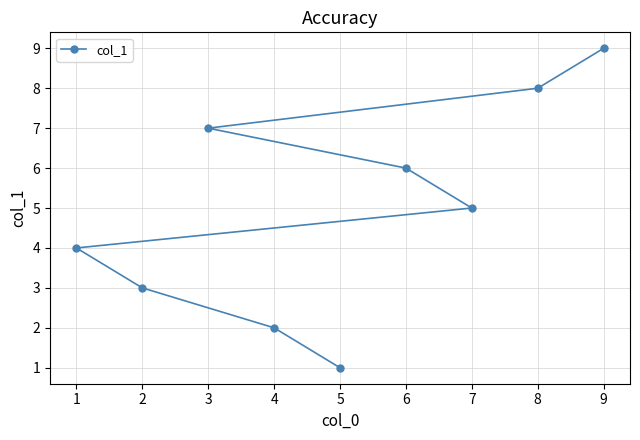

Where does the data first go above 5?

3